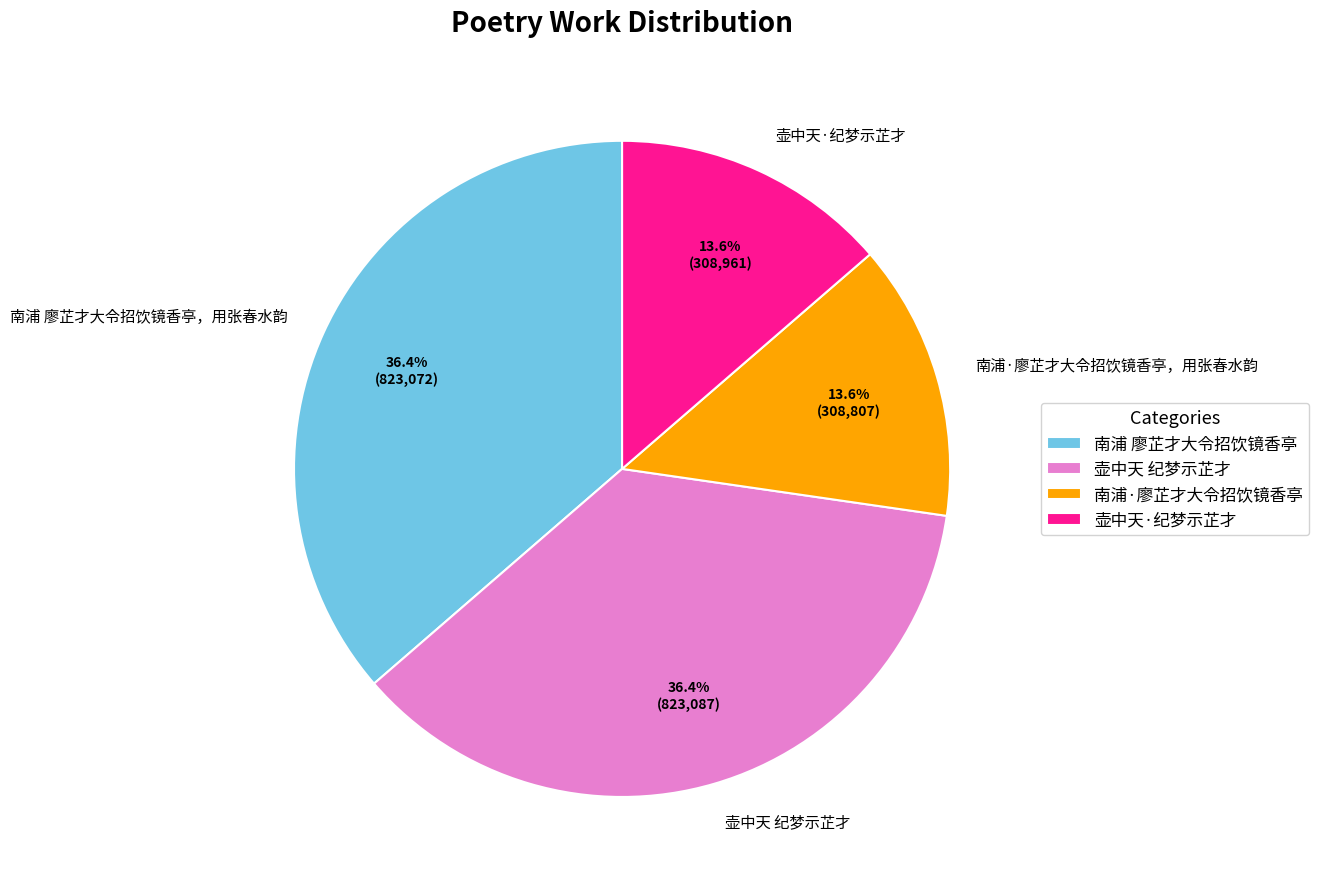

What percentage do 南浦 廖芷才大令招饮镜香亭，用张春水韵 and 壶中天·纪梦示芷才 together represent?

50.0%